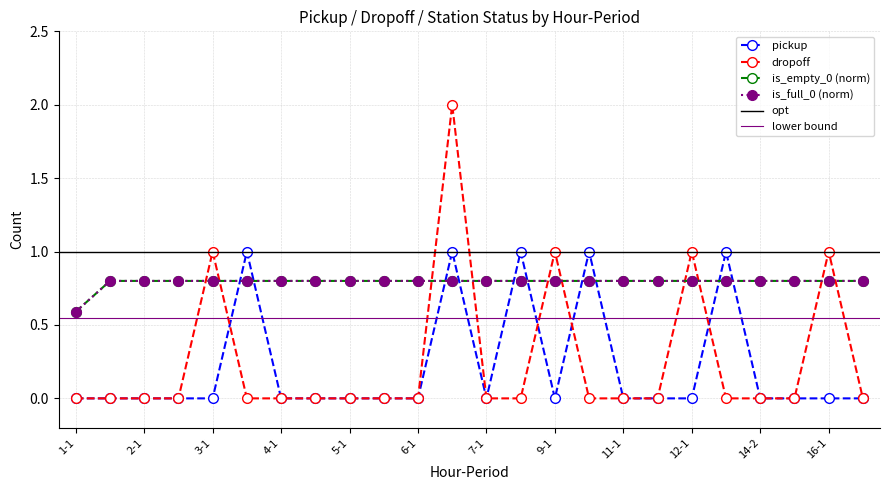

What is the sum of all is_empty_0 values?

19.0